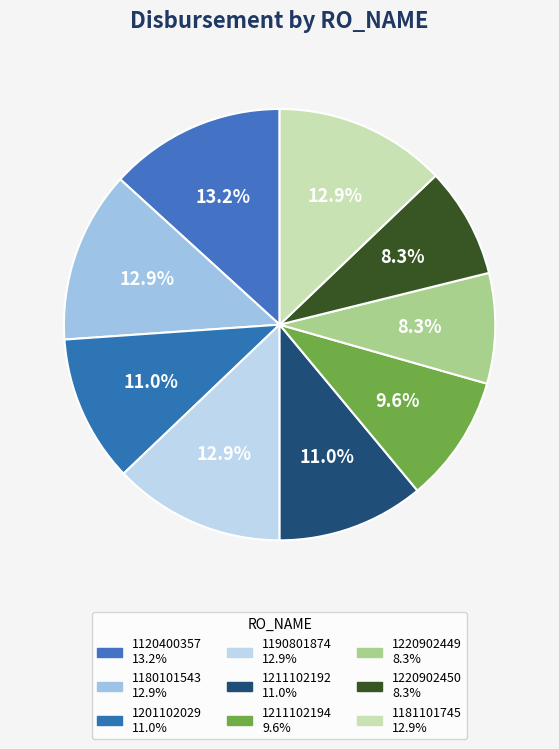

Is it true that 1120400357 is 2% of the pie?

False